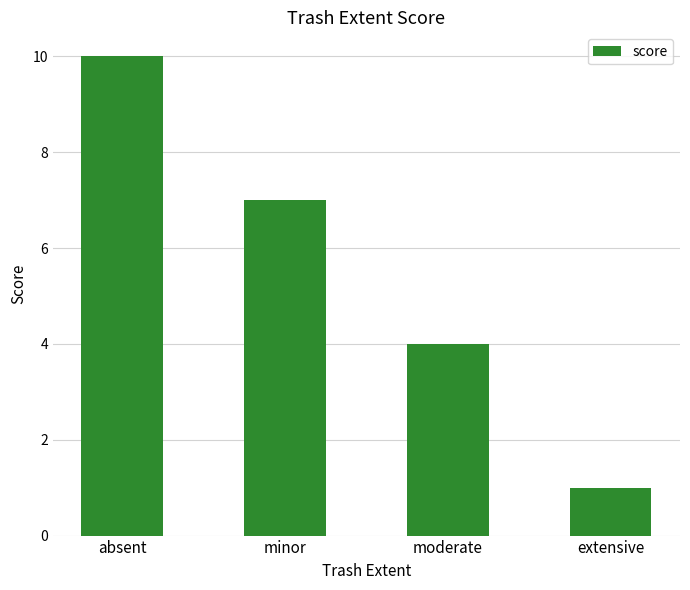

Reading right to left, list all the values displayed in this chart.

1	4	7	10